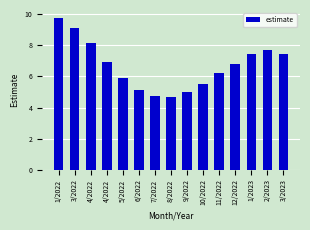

List the labels in order of value, largest first.

1/2022, 3/2022, 4/2022, 2/2023, 1/2023, 3/2023, 4/2022, 12/2022, 11/2022, 5/2022, 10/2022, 6/2022, 9/2022, 7/2022, 8/2022